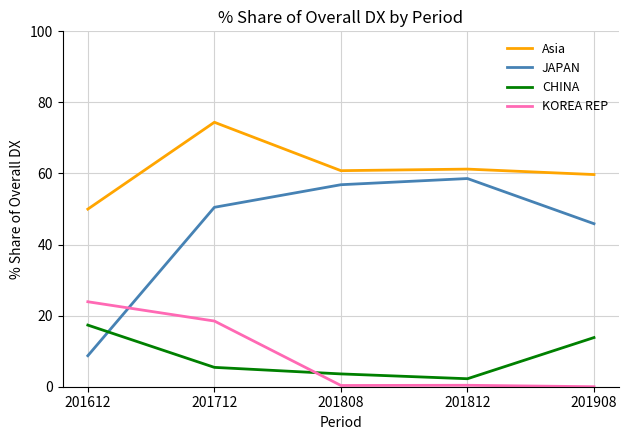

The CHINA series shows 7.8 at 201612. True or false?

False